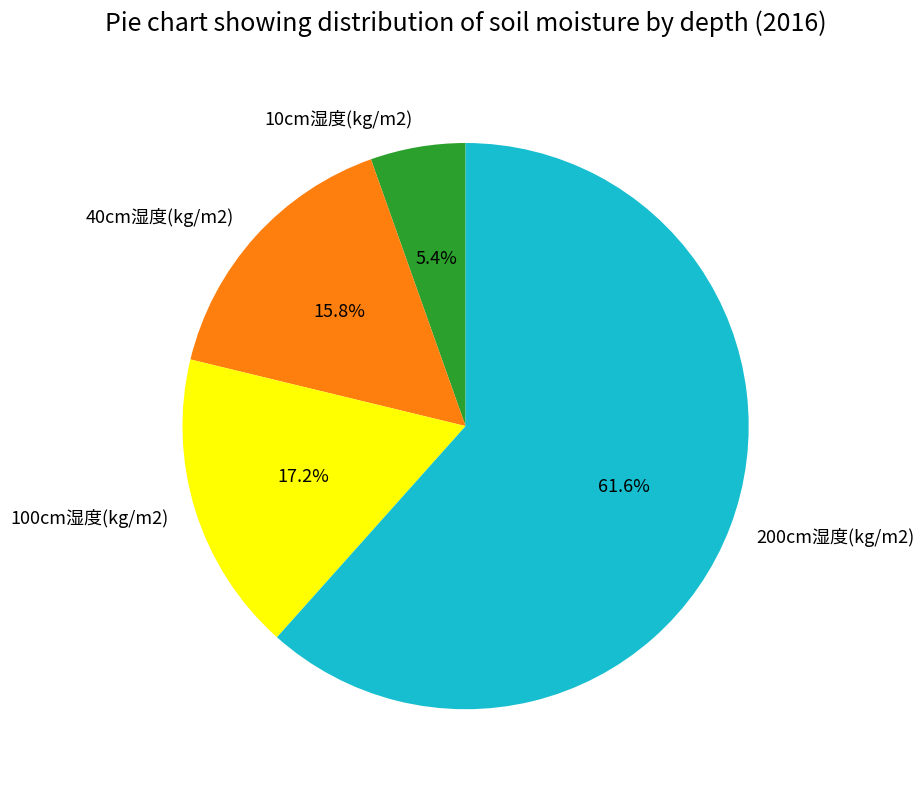

How much of the chart is everything except 100cm湿度(kg/m2)?

82.8%